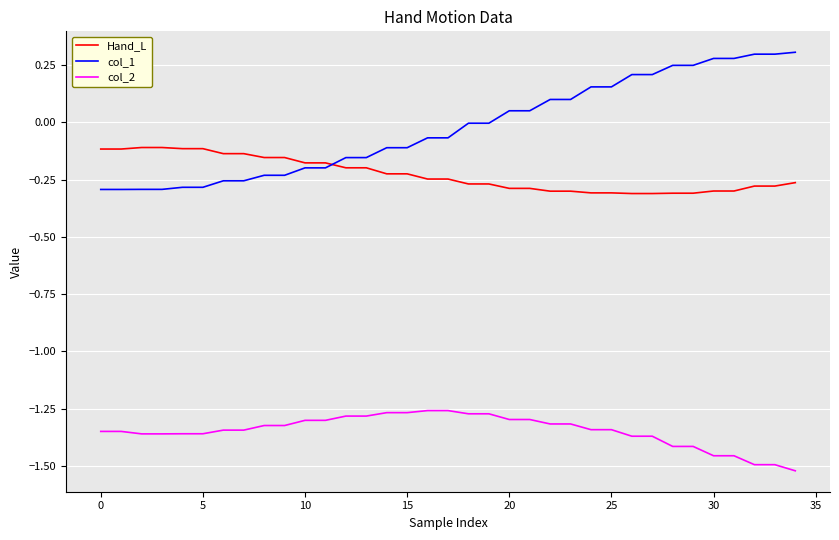

List the series in order of their peak value, highest first.

col_1, Hand_L, col_2